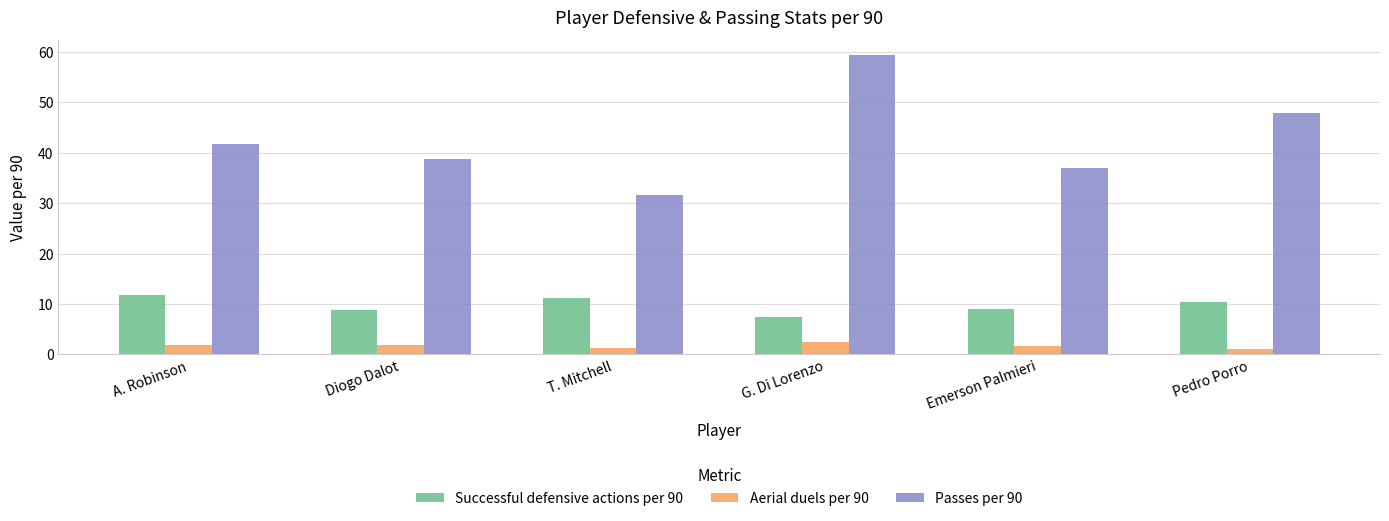

What is the difference between the maximum and minimum values in the Passes per 90 series?

27.7